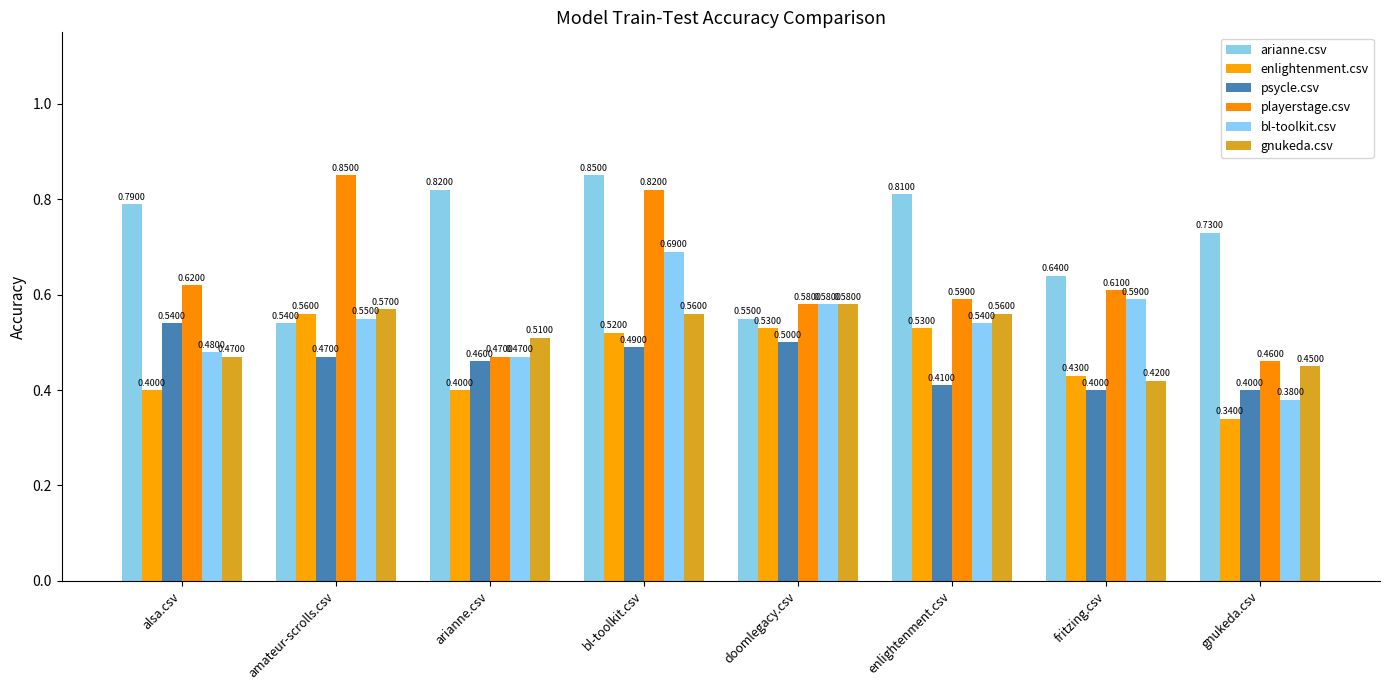

Which series has the largest total across all categories?

arianne.csv